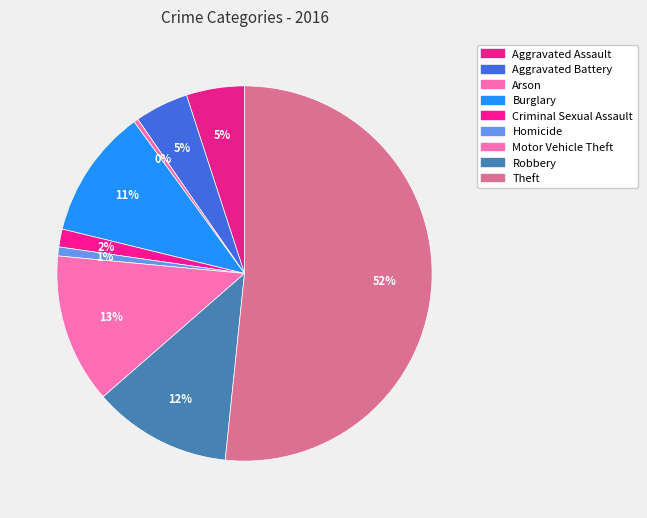

Rank the categories by value from highest to lowest.

Theft, Motor Vehicle Theft, Robbery, Burglary, Aggravated Assault, Aggravated Battery, Criminal Sexual Assault, Homicide, Arson